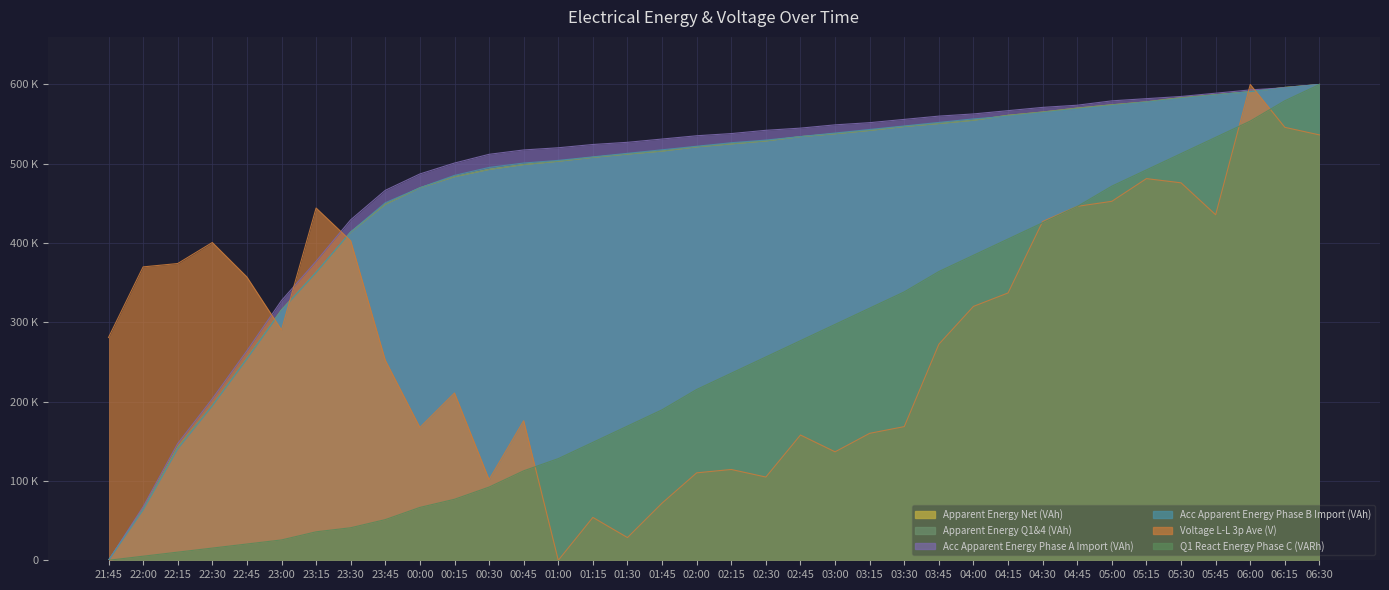

What is the difference between the maximum and minimum values in the Apparent Energy Net (VAh) series?

600000.0